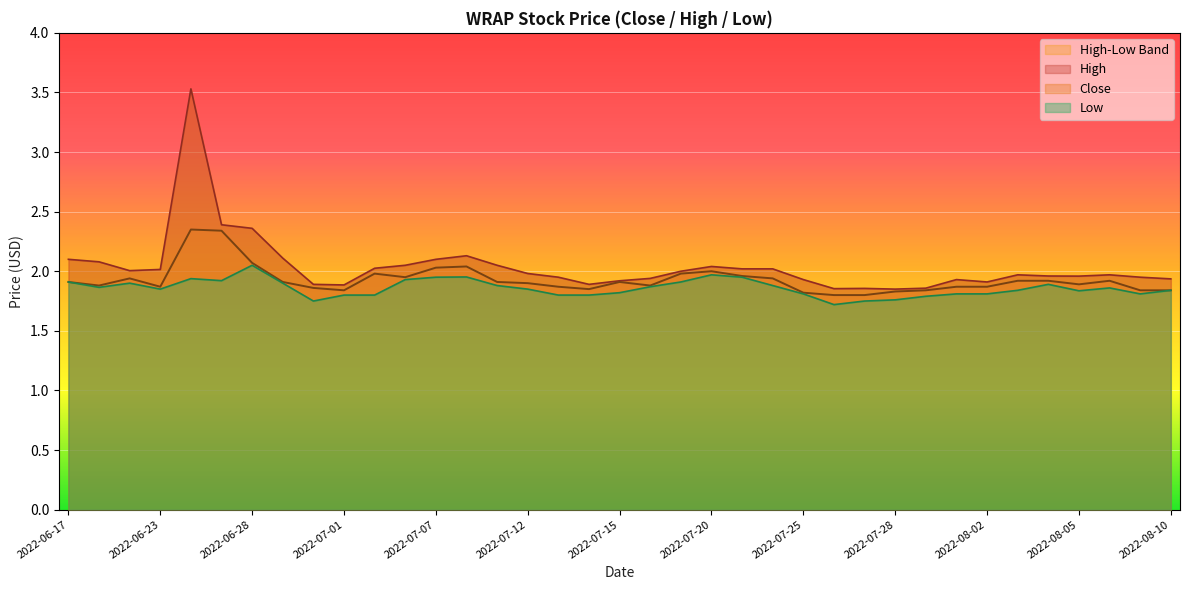

Reading left to right, extract all data points from this chart.

High: 2022-06-17=2.1	2022-06-21=2.1	2022-06-22=2.0	2022-06-23=2.0	2022-06-24=3.5	2022-06-27=2.4	2022-06-28=2.4	2022-06-29=2.1	2022-06-30=1.9	2022-07-01=1.9	2022-07-05=2.0	2022-07-06=2.0	2022-07-07=2.1	2022-07-08=2.1	2022-07-11=2.0	2022-07-12=2.0	2022-07-13=2.0	2022-07-14=1.9	2022-07-15=1.9	2022-07-18=1.9	2022-07-19=2.0	2022-07-20=2.0	2022-07-21=2.0	2022-07-22=2.0	2022-07-25=1.9	2022-07-26=1.9	2022-07-27=1.9	2022-07-28=1.9	2022-07-29=1.9	2022-08-01=1.9	2022-08-02=1.9	2022-08-03=2.0	2022-08-04=2.0	2022-08-05=2.0	2022-08-08=2.0	2022-08-09=2.0	2022-08-10=1.9
Low: 2022-06-17=1.9	2022-06-21=1.9	2022-06-22=1.9	2022-06-23=1.9	2022-06-24=1.9	2022-06-27=1.9	2022-06-28=2.0	2022-06-29=1.9	2022-06-30=1.8	2022-07-01=1.8	2022-07-05=1.8	2022-07-06=1.9	2022-07-07=2.0	2022-07-08=2.0	2022-07-11=1.9	2022-07-12=1.9	2022-07-13=1.8	2022-07-14=1.8	2022-07-15=1.8	2022-07-18=1.9	2022-07-19=1.9	2022-07-20=2.0	2022-07-21=2.0	2022-07-22=1.9	2022-07-25=1.8	2022-07-26=1.7	2022-07-27=1.8	2022-07-28=1.8	2022-07-29=1.8	2022-08-01=1.8	2022-08-02=1.8	2022-08-03=1.8	2022-08-04=1.9	2022-08-05=1.8	2022-08-08=1.9	2022-08-09=1.8	2022-08-10=1.8
Close: 2022-06-17=1.9	2022-06-21=1.9	2022-06-22=1.9	2022-06-23=1.9	2022-06-24=2.3	2022-06-27=2.3	2022-06-28=2.1	2022-06-29=1.9	2022-06-30=1.9	2022-07-01=1.8	2022-07-05=2.0	2022-07-06=2.0	2022-07-07=2.0	2022-07-08=2.0	2022-07-11=1.9	2022-07-12=1.9	2022-07-13=1.9	2022-07-14=1.9	2022-07-15=1.9	2022-07-18=1.9	2022-07-19=2.0	2022-07-20=2.0	2022-07-21=2.0	2022-07-22=1.9	2022-07-25=1.8	2022-07-26=1.8	2022-07-27=1.8	2022-07-28=1.8	2022-07-29=1.8	2022-08-01=1.9	2022-08-02=1.9	2022-08-03=1.9	2022-08-04=1.9	2022-08-05=1.9	2022-08-08=1.9	2022-08-09=1.8	2022-08-10=1.8